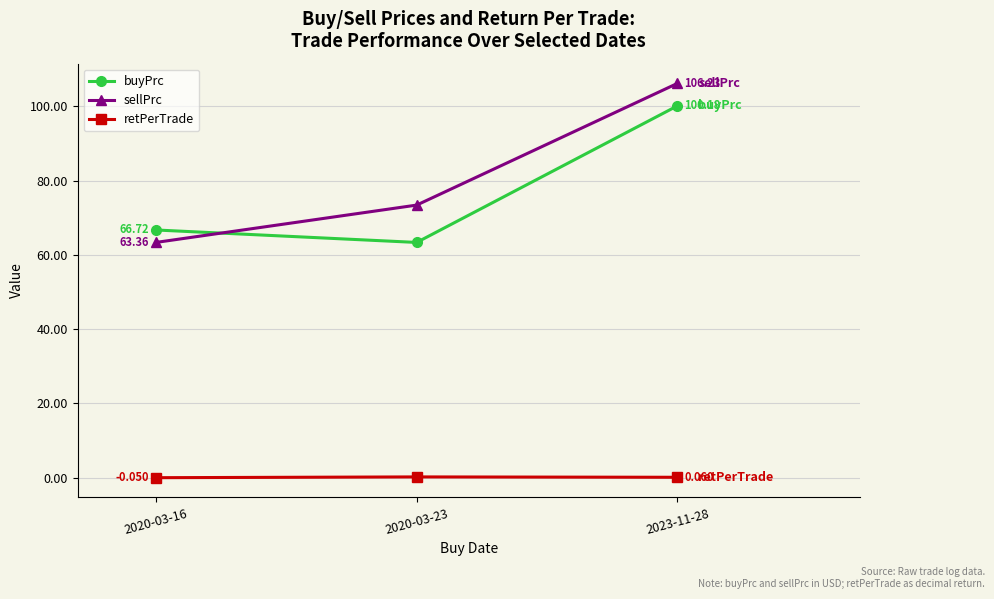

Is the value of buyPrc at 2023-11-28 greater than the value of retPerTrade at 2020-03-16?

Yes